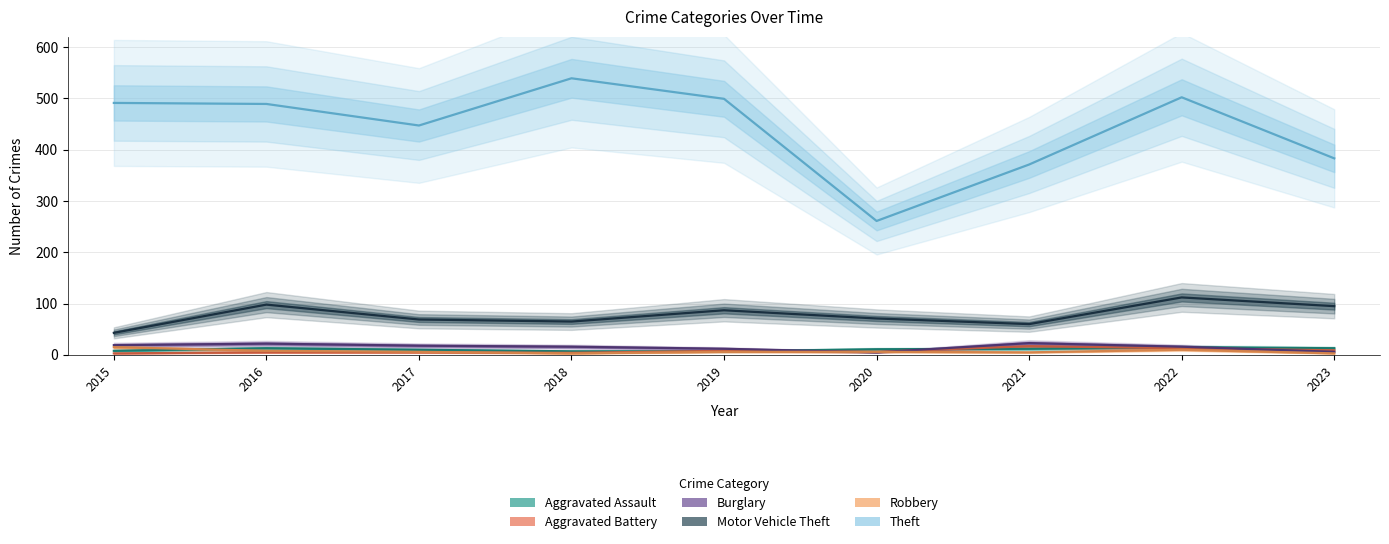

True or false: Aggravated Assault and Motor Vehicle Theft cross at least once.

False